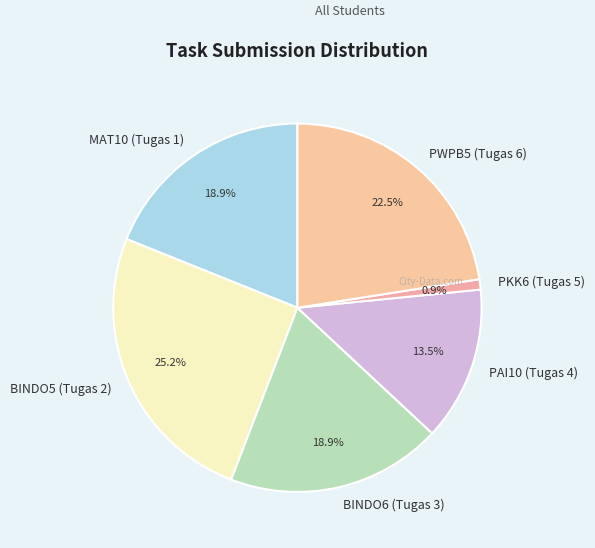

Does PAI10 (Tugas 4) account for over 50% of the chart?

No